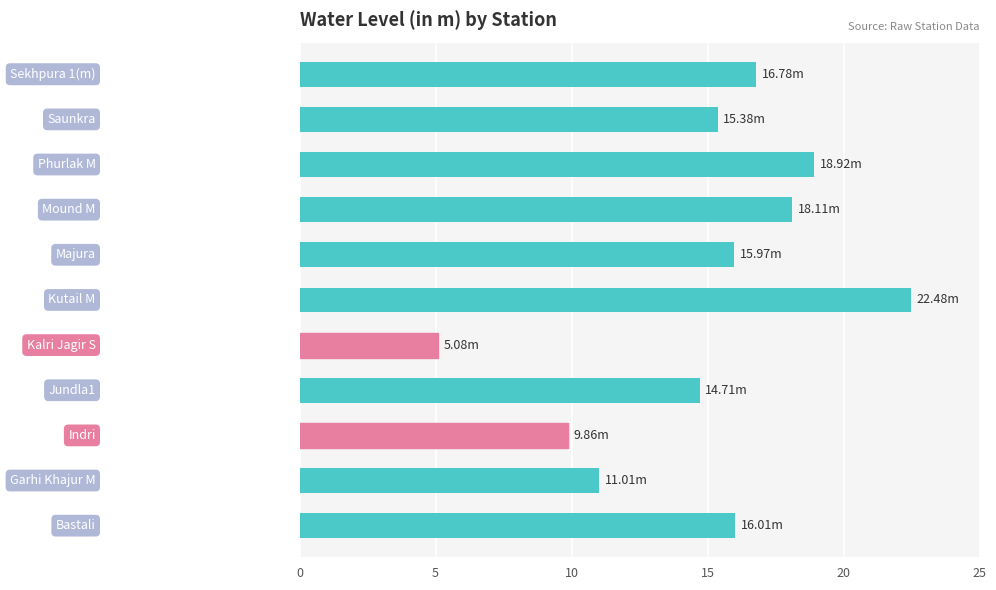

How many values are below 15?

4